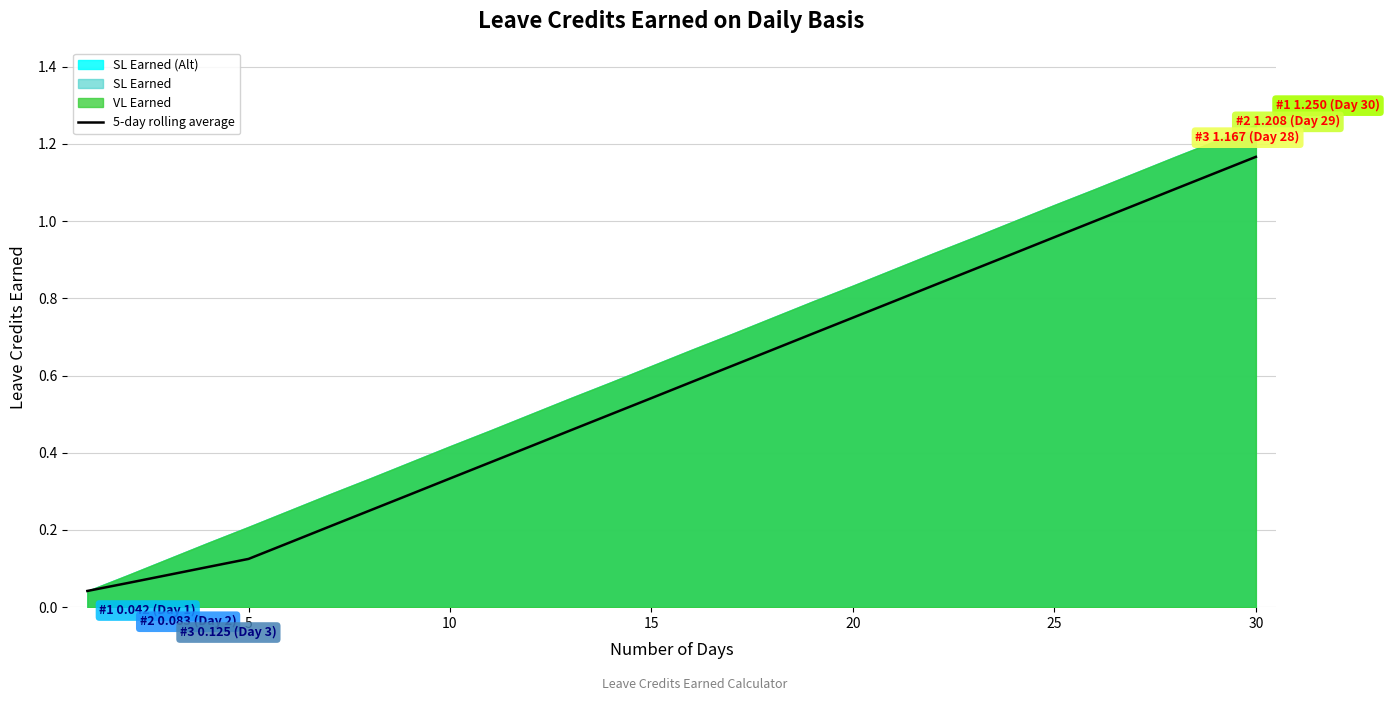

True or false: the data has more than 2 interior local peaks.

False